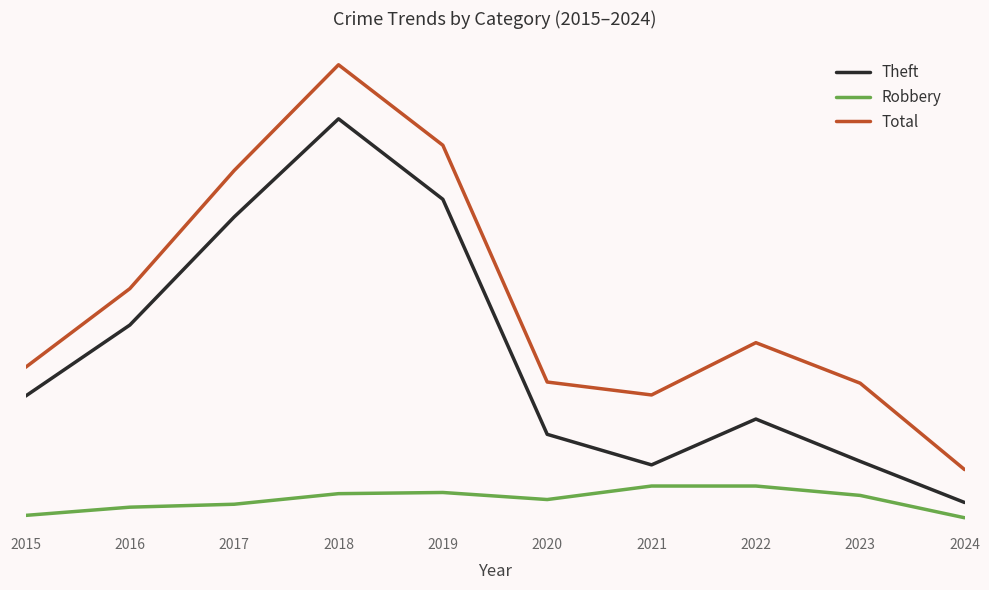

What are all the series names shown in the legend?

Theft, Robbery, Total